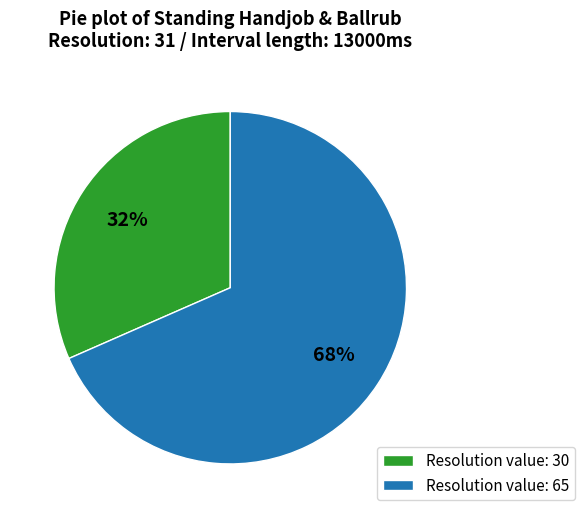

Rank the categories by value from highest to lowest.

Resolution value: 65, Resolution value: 30